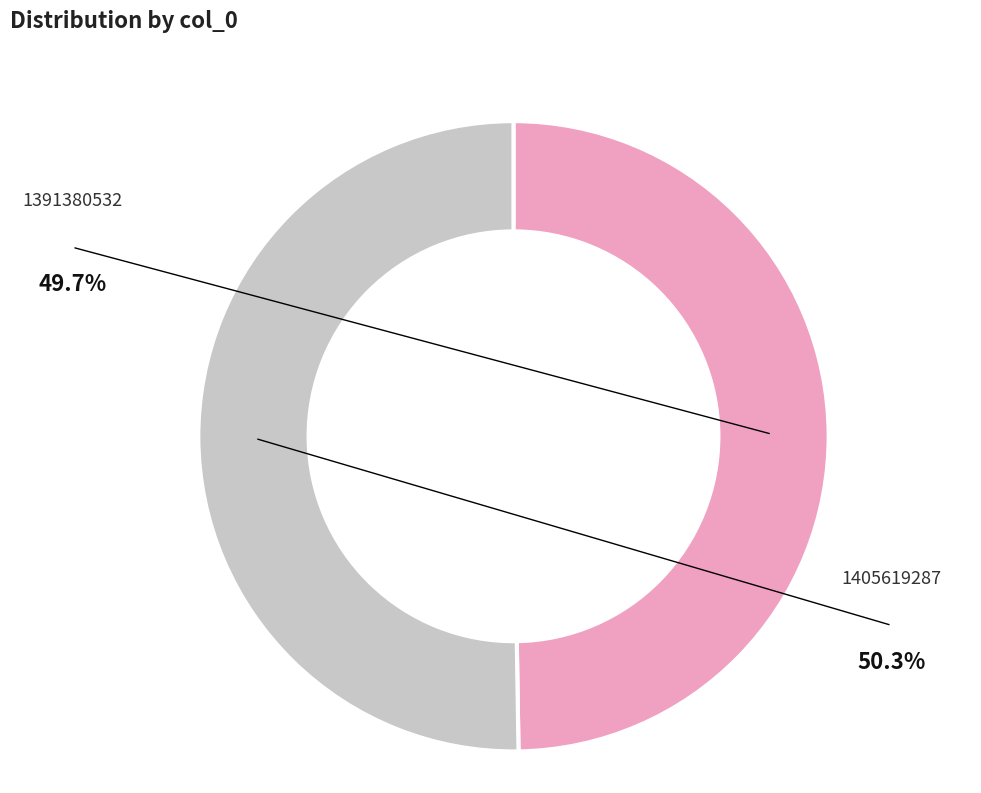

What is the ratio of the value at 1391380532 to the value at 1405619287?

1.0